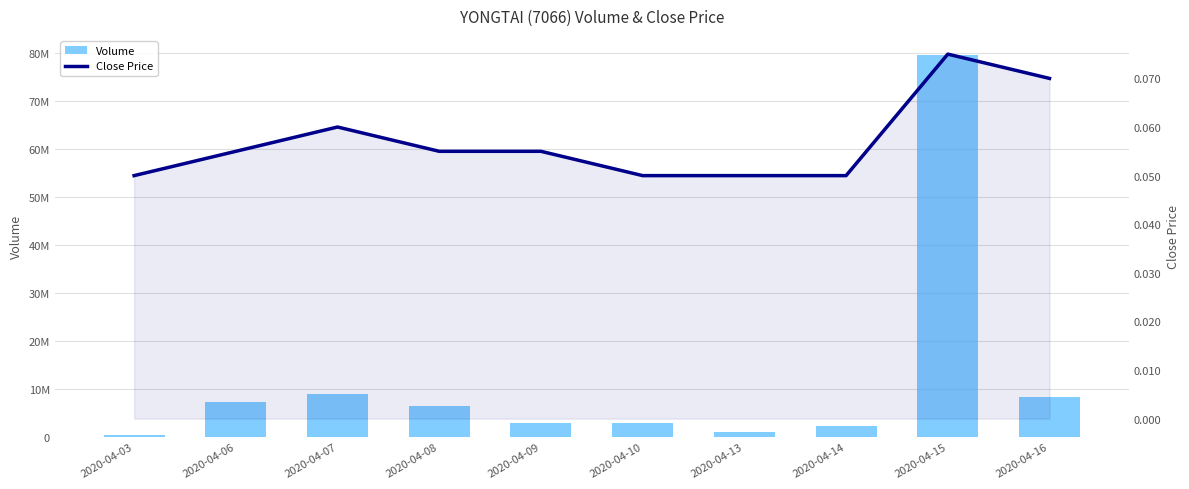

What is the minimum value shown in the chart?

0.1